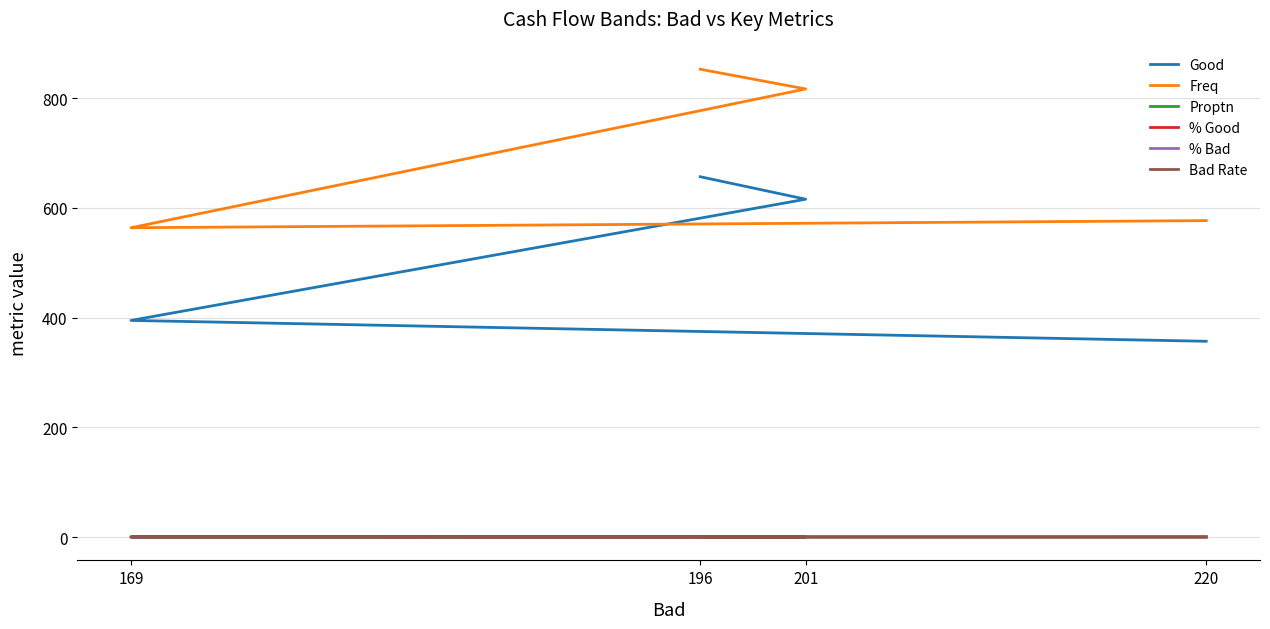

True or false: Freq and Proptn intersect in this chart.

False